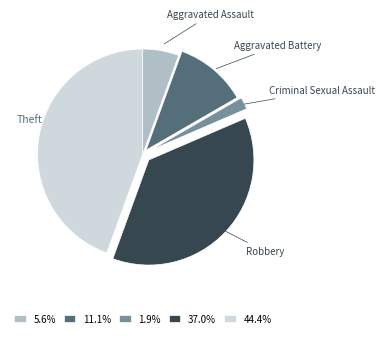

Does 1.9% represent more than half of the total?

No